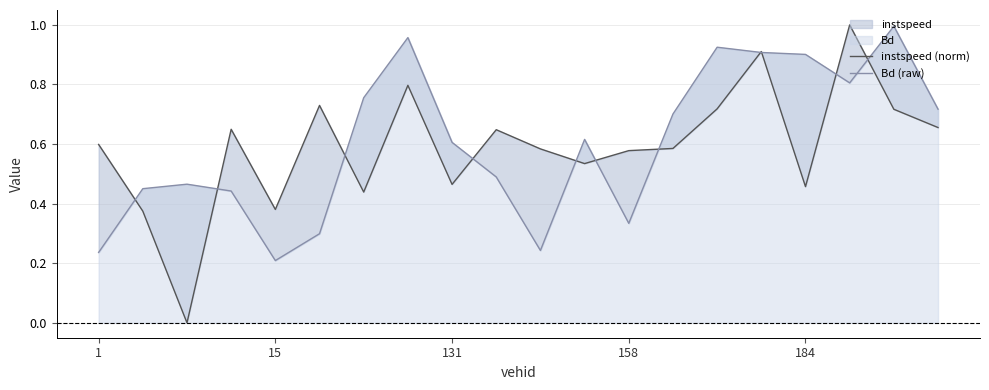

True or false: Bd (raw) and instspeed (norm) intersect in this chart.

True